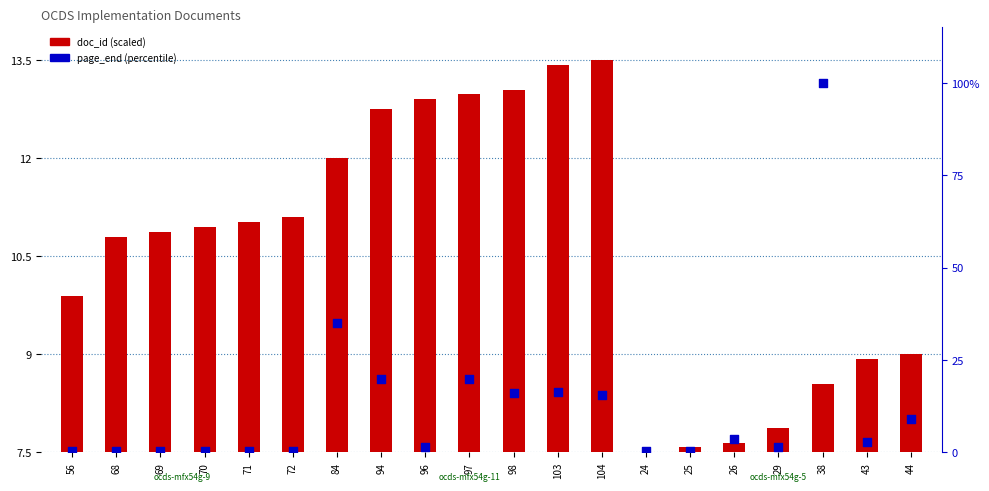

Is the value of page_end (percentile) at 84 greater than the value of doc_id (scaled) at 71?

Yes